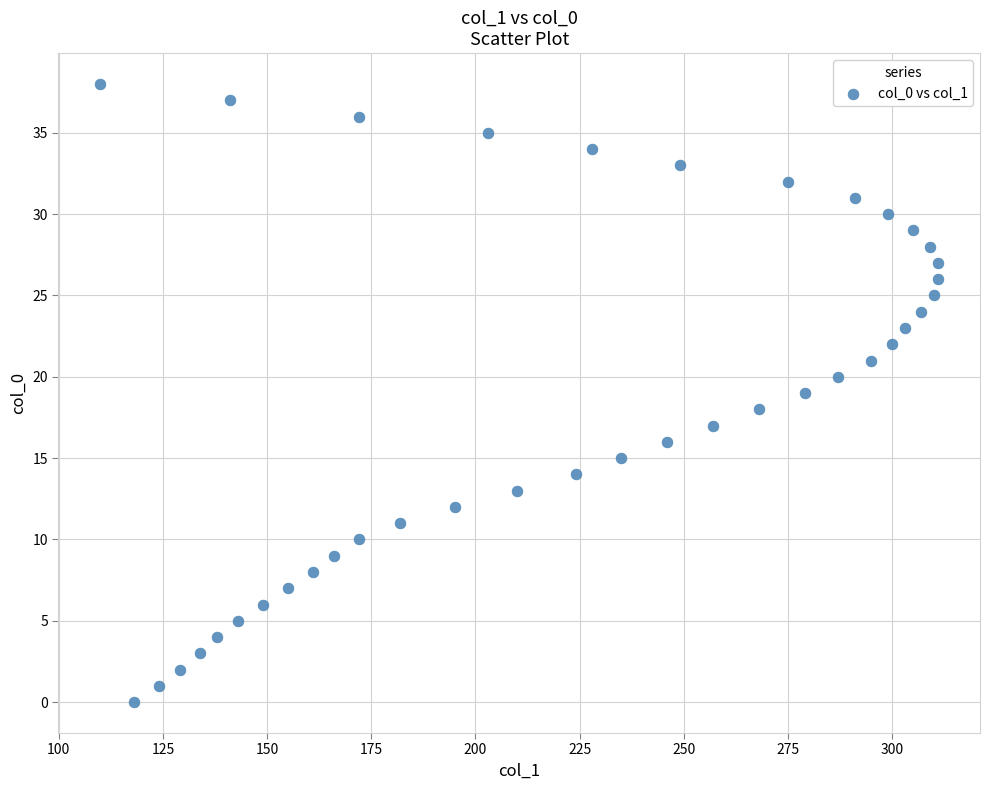

What is the range of X values (max minus min)?

201